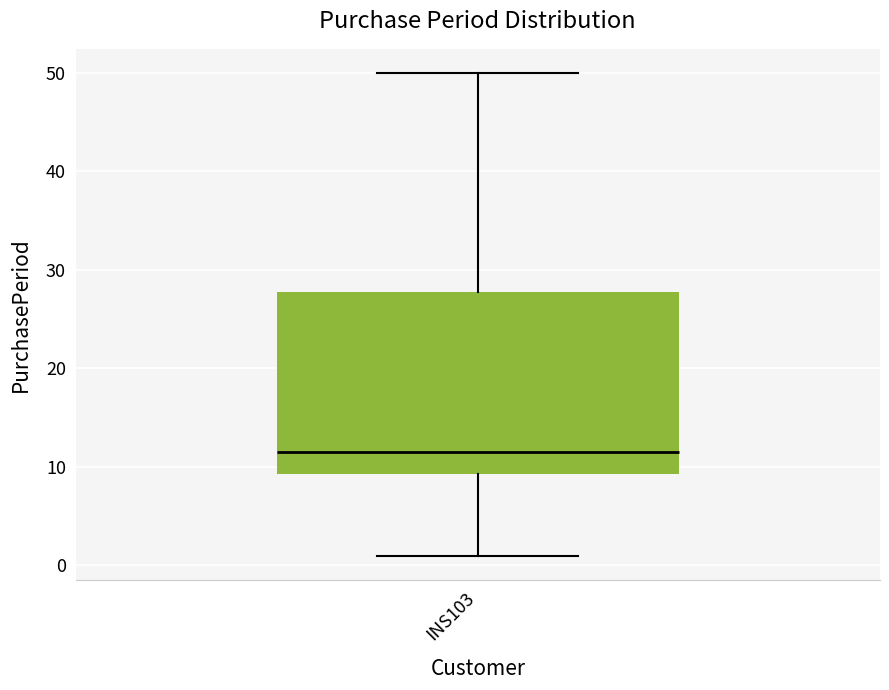

Where is the upper edge of the box for INS103 on the y-axis? The values are not printed on the chart, so give them approximately, as read against the axis.

28